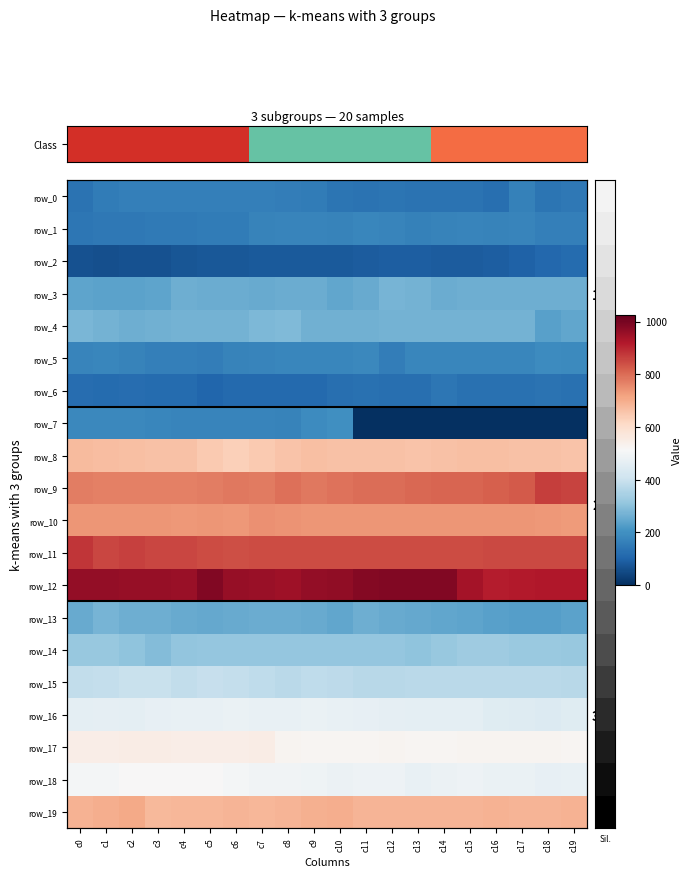

How many data points in row_6 are less than 124?

10